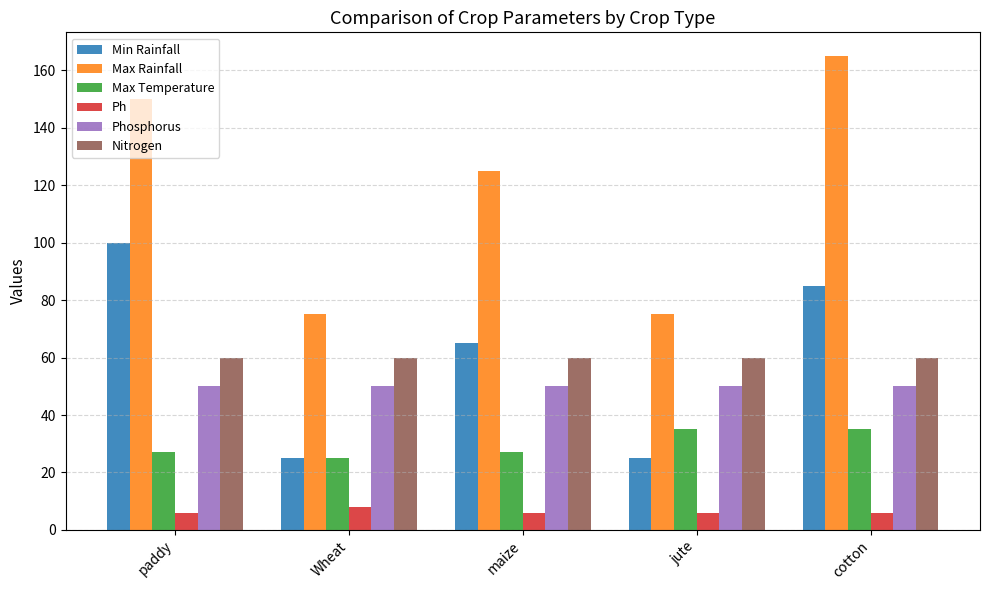

What is the smallest value displayed?

6